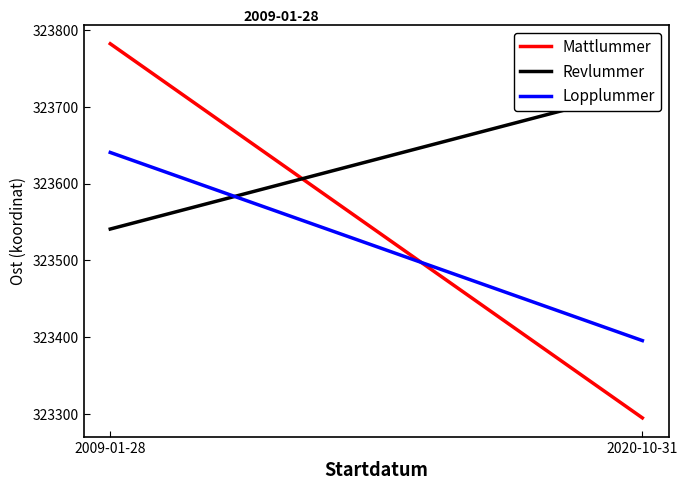

Reading right to left, transcribe all the data shown in this chart.

Mattlummer: 323294.9	323782.1
Revlummer: 323722.4	323540.8
Lopplummer: 323395.5	323640.5